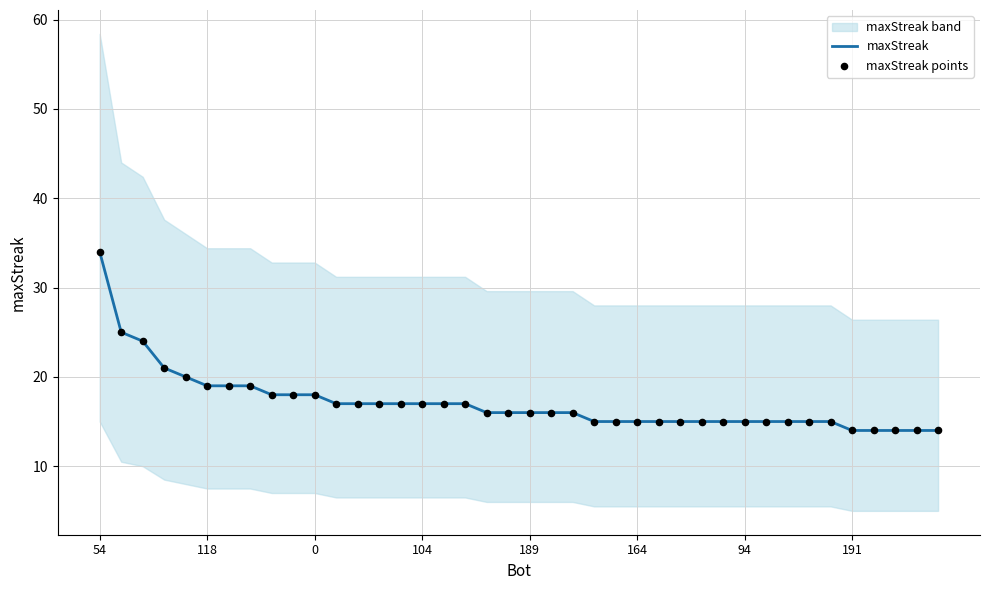

Which series has the largest Y range (max minus min)?

maxStreak